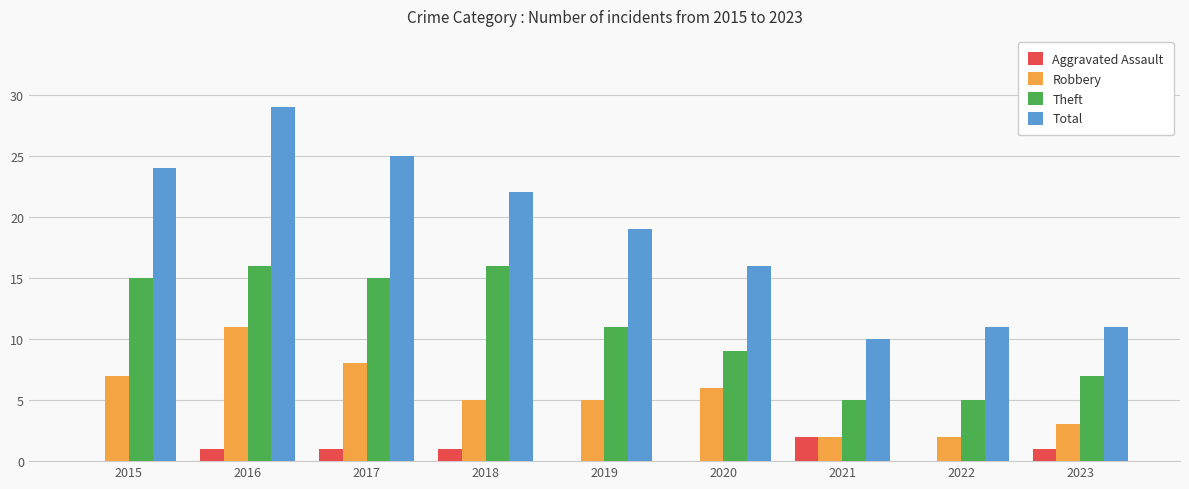

What are all the series names shown in the legend?

Aggravated Assault, Robbery, Theft, Total